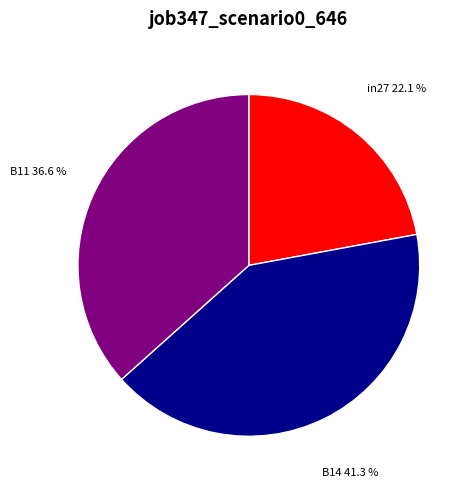

To the nearest percent, what is the difference between the largest and smallest slice percentages?

19%